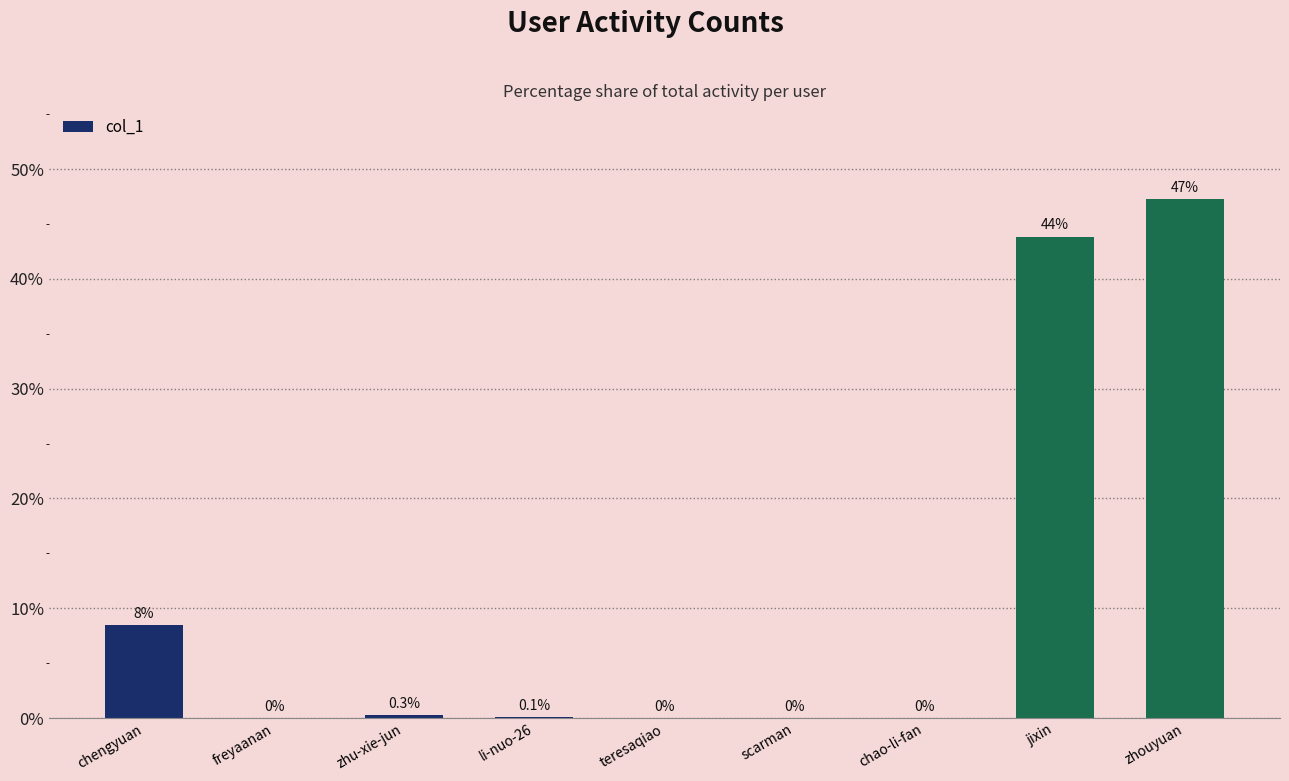

The chart shows a value of 0.3 at zhu-xie-jun. True or false?

True